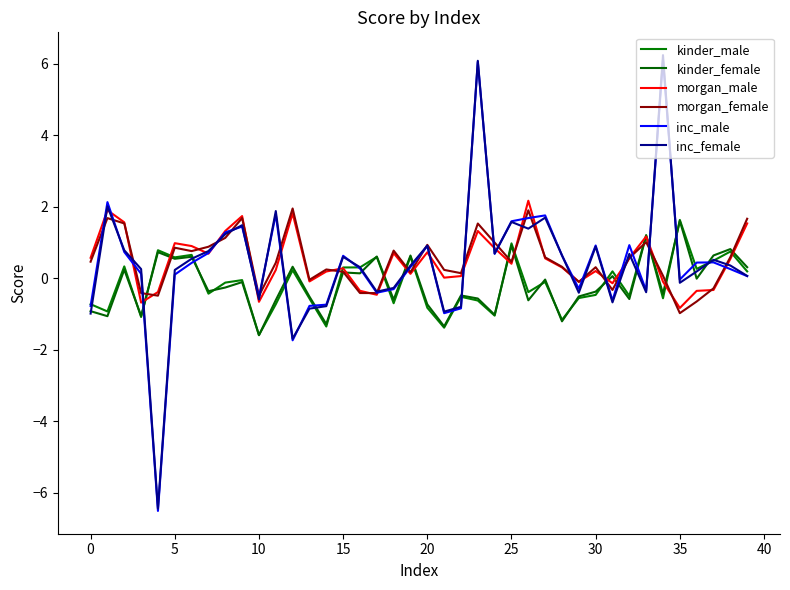

What is the maximum value for morgan_male?

2.2